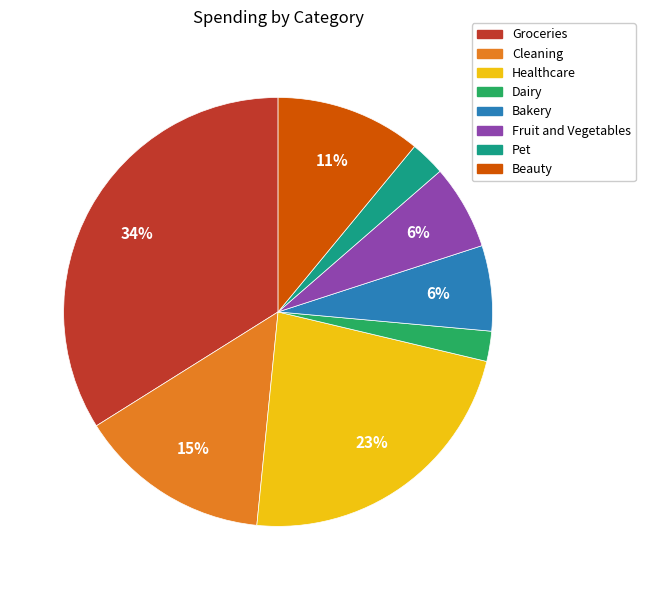

Combined, do Bakery and Pet account for over 50%?

No